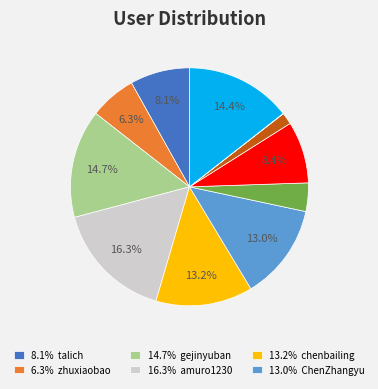

Does any single category account for the majority?

No